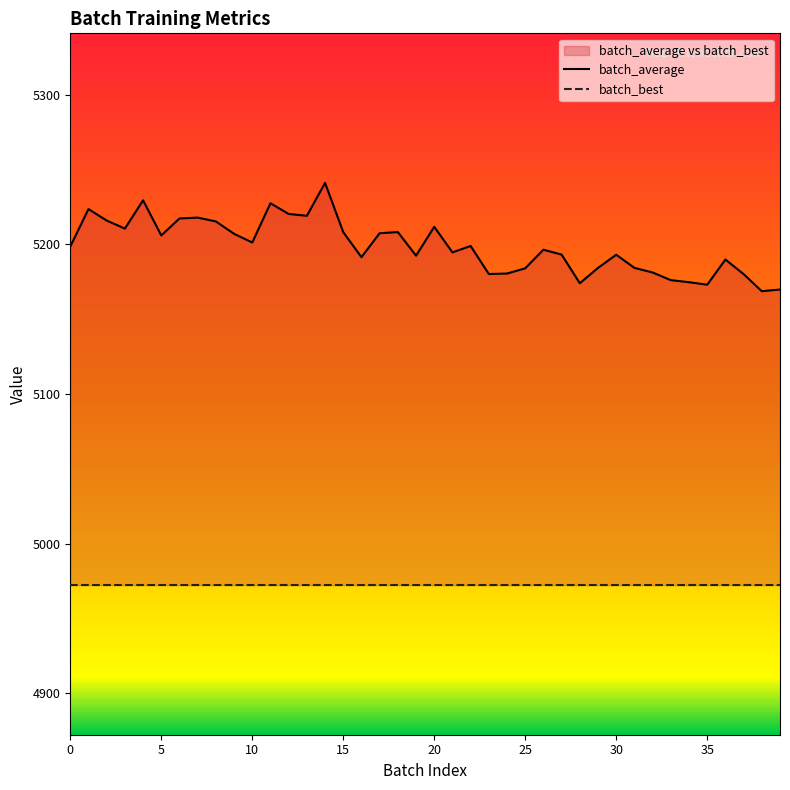

Between 31 and 33, which series saw the biggest shift?

batch_average